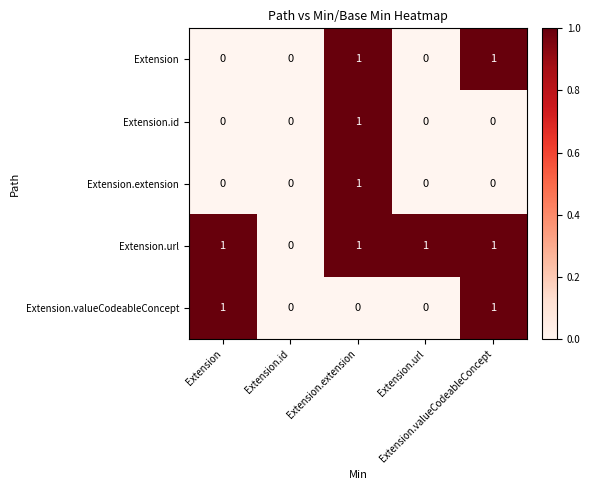

Reading left to right, what are all the values shown in this chart?

Extension: Extension=0	Extension.id=0	Extension.extension=1	Extension.url=0	Extension.valueCodeableConcept=1
Extension.id: Extension=0	Extension.id=0	Extension.extension=1	Extension.url=0	Extension.valueCodeableConcept=0
Extension.extension: Extension=0	Extension.id=0	Extension.extension=1	Extension.url=0	Extension.valueCodeableConcept=0
Extension.url: Extension=1	Extension.id=0	Extension.extension=1	Extension.url=1	Extension.valueCodeableConcept=1
Extension.valueCodeableConcept: Extension=1	Extension.id=0	Extension.extension=0	Extension.url=0	Extension.valueCodeableConcept=1